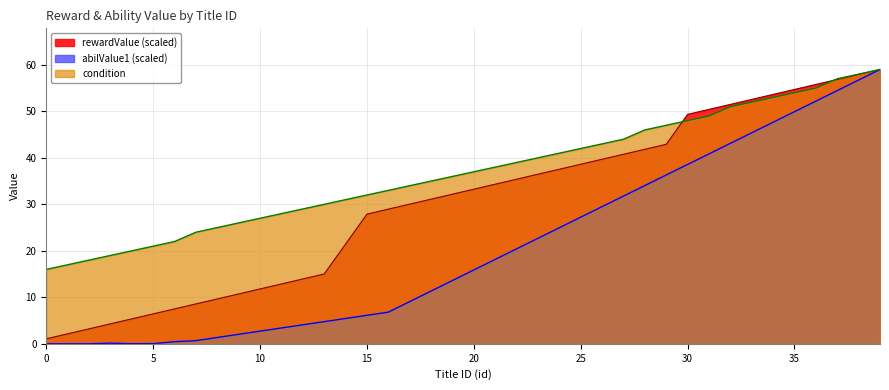

What is the greatest value displayed?

59.0